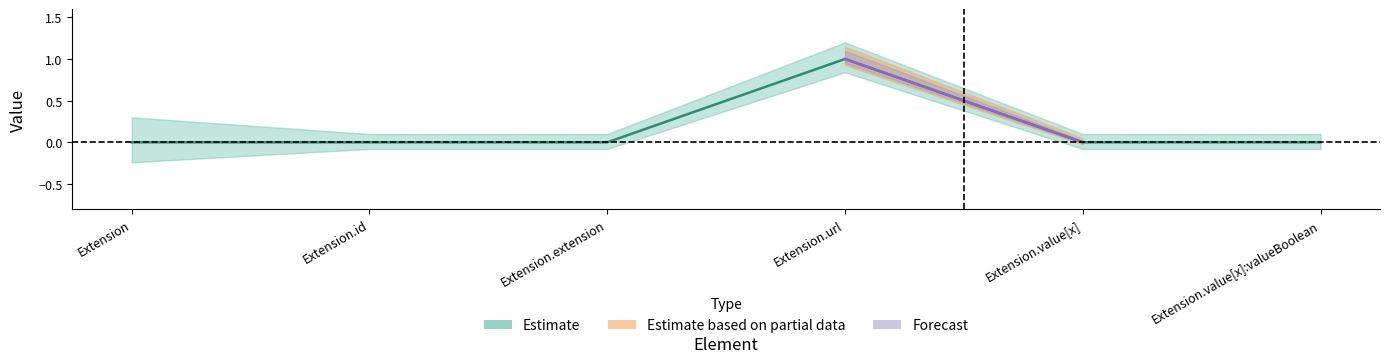

The value at Extension.url is 1. True or false?

True